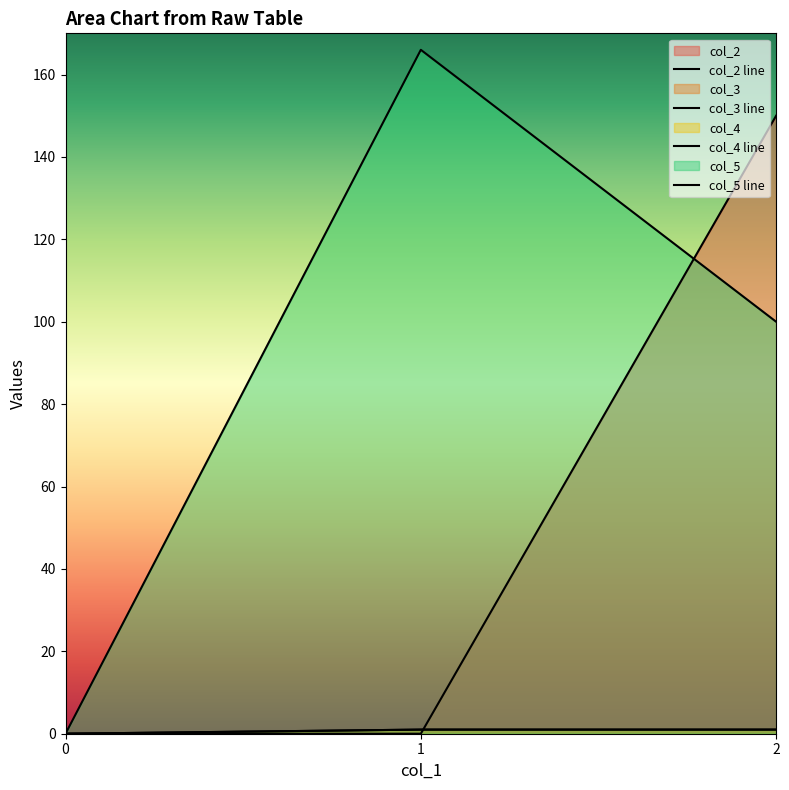

How many categories are shown in the chart?

3